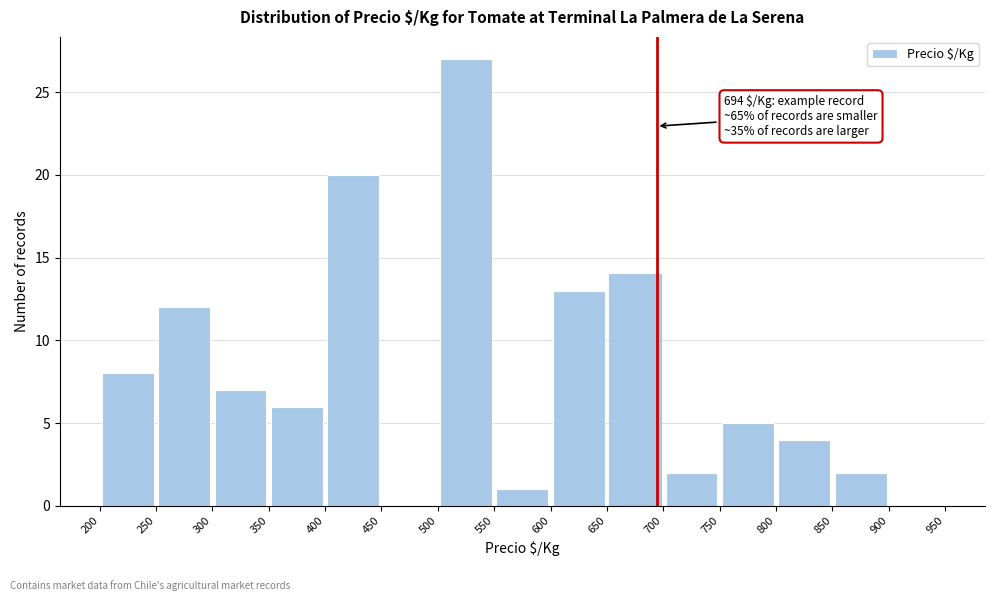

Over which range of the x-axis is the bar tallest?

500 to 550